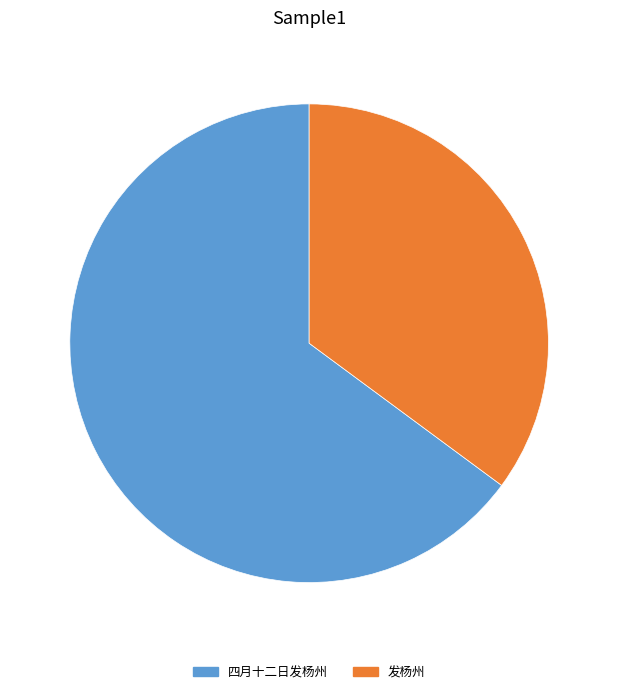

Which slice is the largest?

四月十二日发杨州